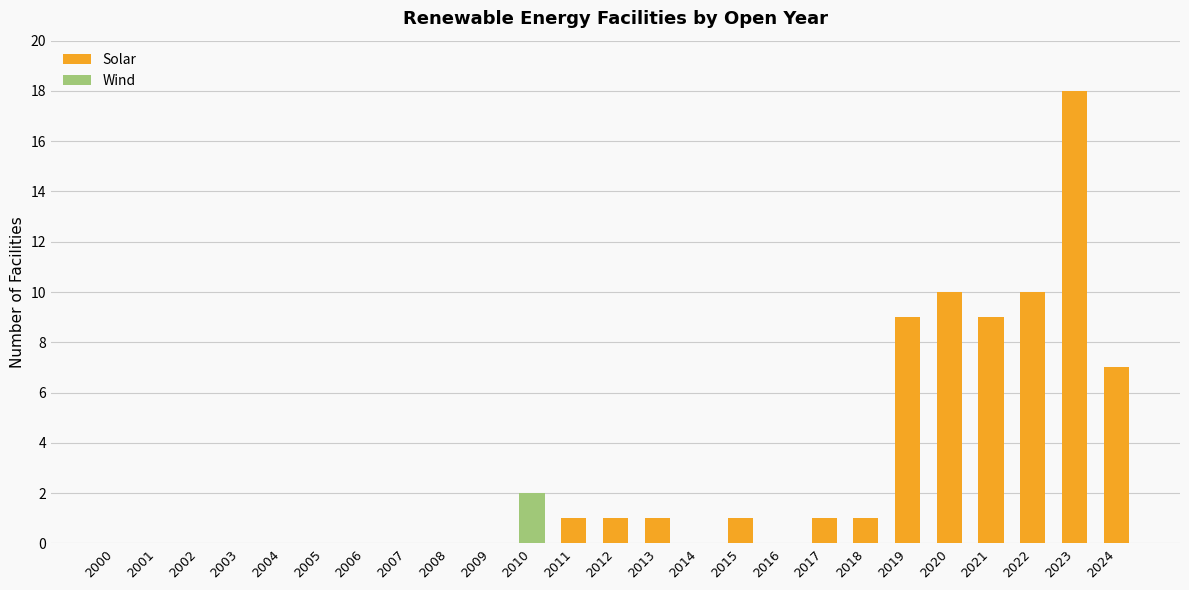

What is the total value across all series at 2020?

10